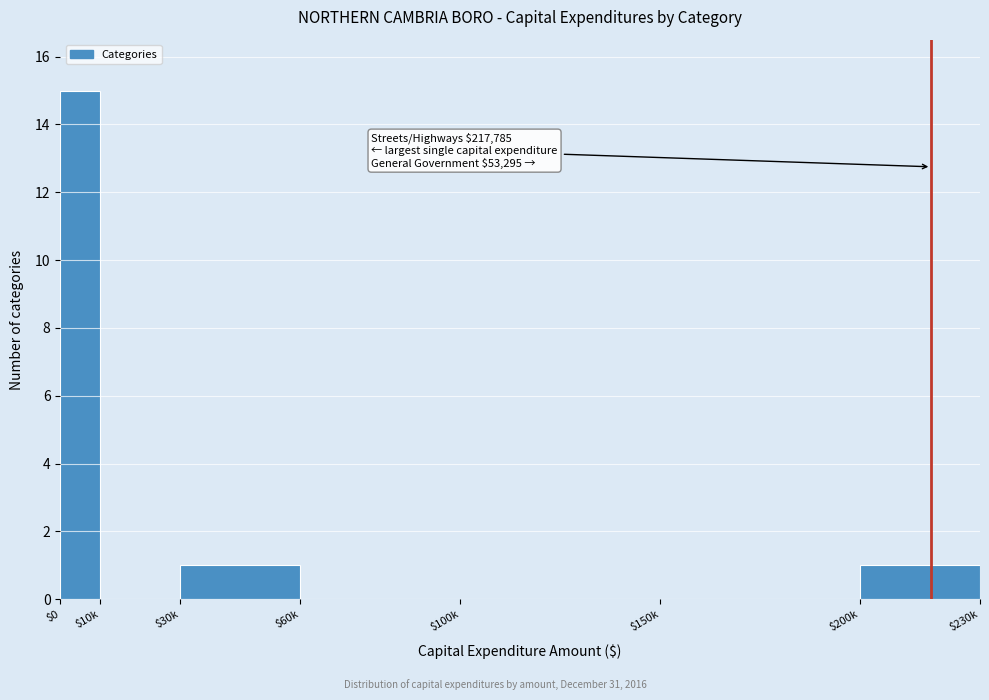

True or false: the data shows -6 at $10k.

False